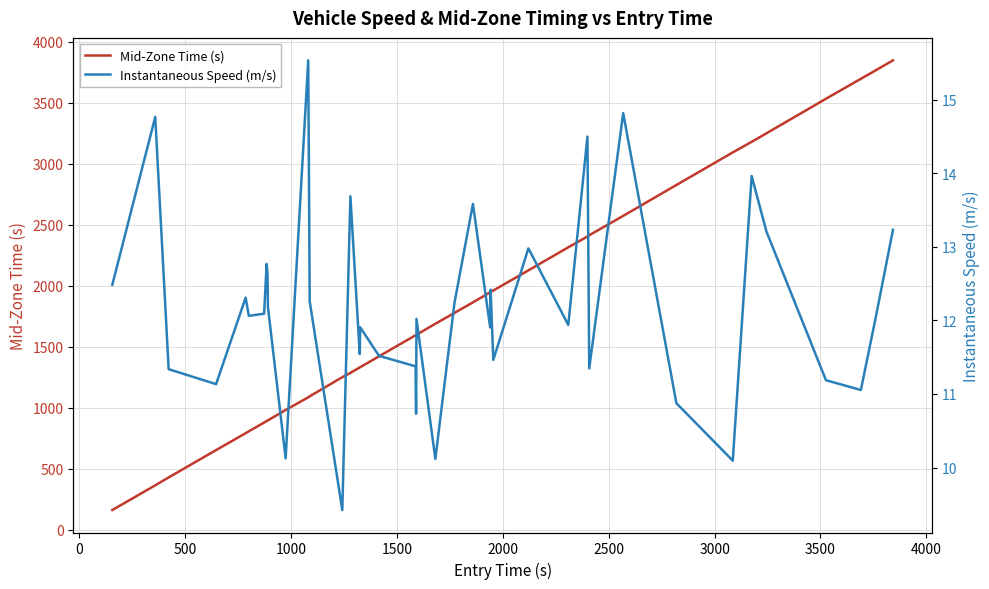

True or false: Instantaneous Speed (m/s) has more than 2 points higher than both neighbors.

True